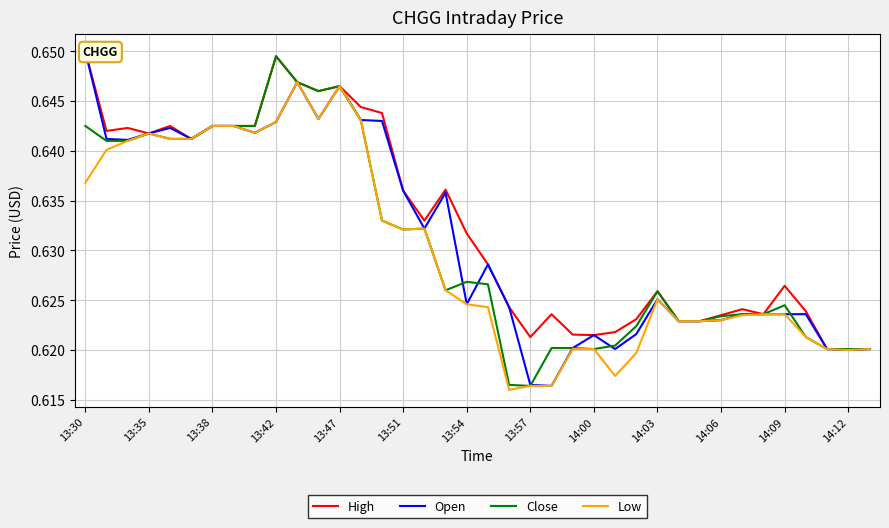

Rank the series by their maximum value, from highest to lowest.

High, Open, Close, Low